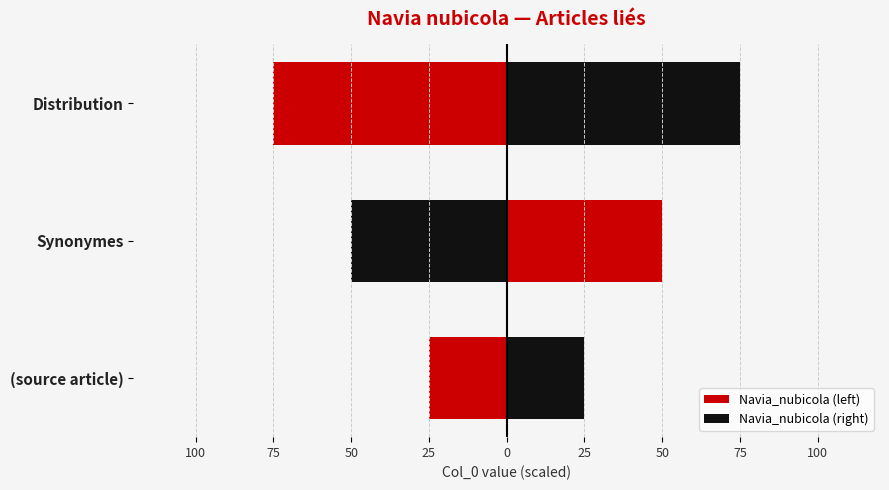

Read the Navia_nubicola (right) value at 75, to the nearest 5.

50